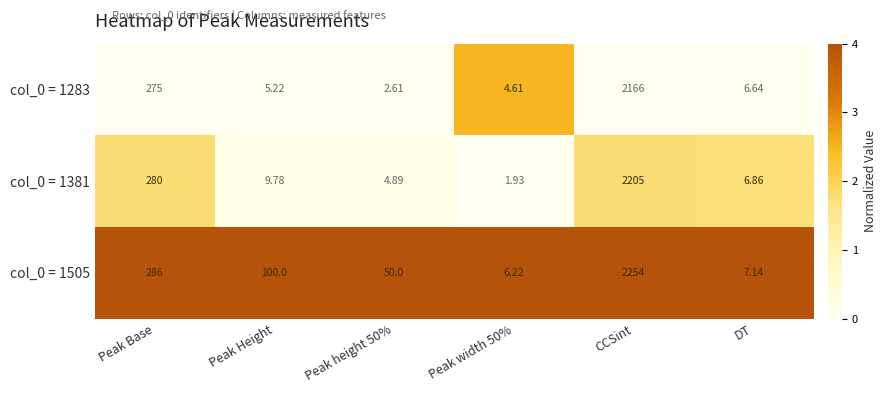

Is the value of col_0 = 1381 at Peak height 50% greater than the value of col_0 = 1283 at Peak Base?

No